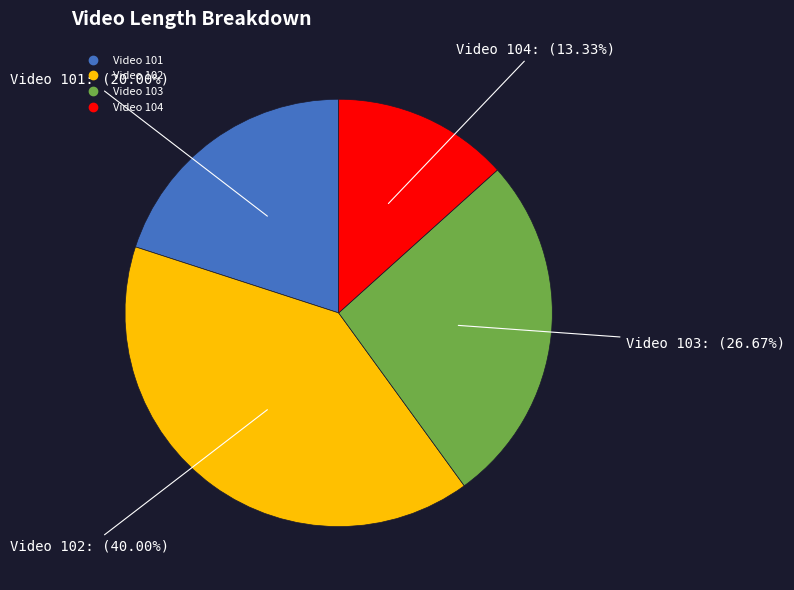

Is there a majority slice in this chart?

No